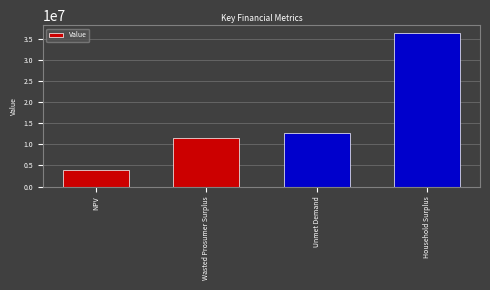

Rank the categories by value from lowest to highest.

NPV, Wasted Prosumer Surplus, Unmet Demand, Household Surplus